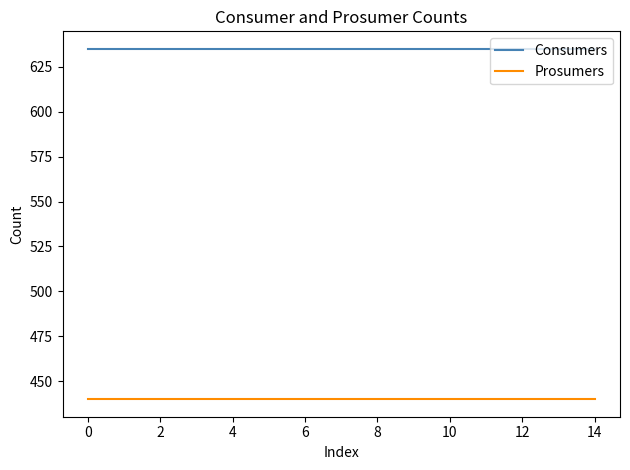

Rank the series by their maximum value, from lowest to highest.

Prosumers, Consumers